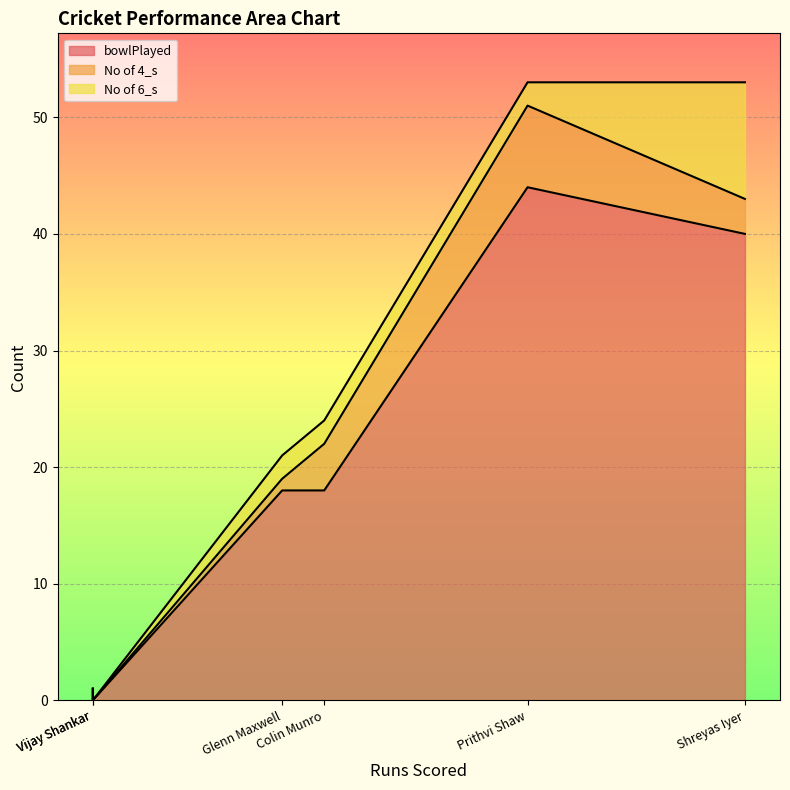

Count the number of categories in the chart.

6